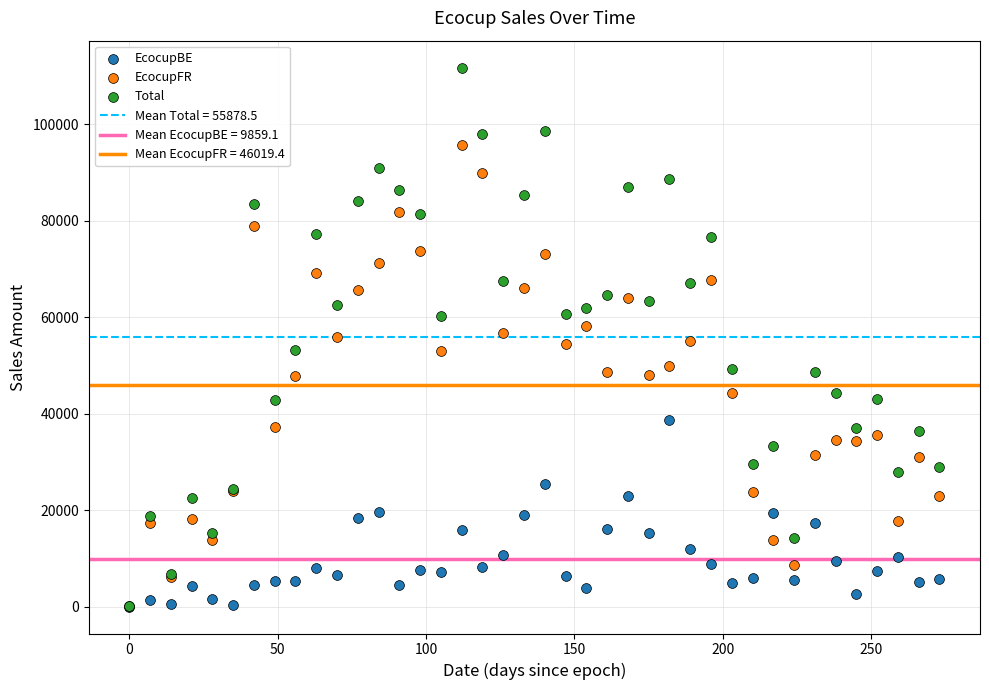

Which series has the widest spread of Y values?

Total